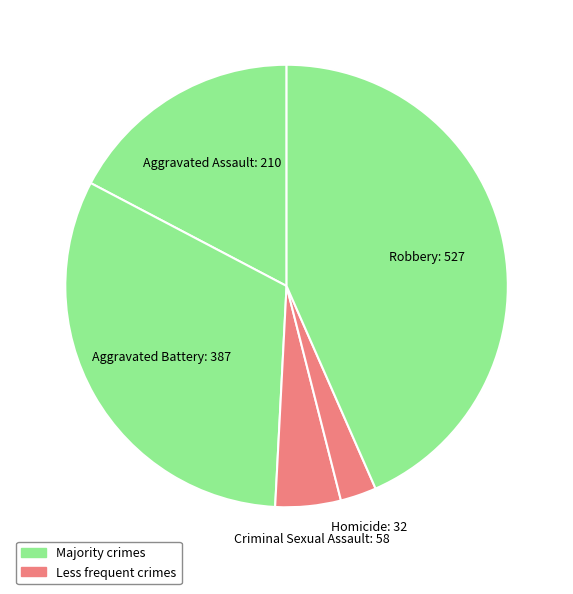

What is the smallest slice in the pie chart?

Homicide